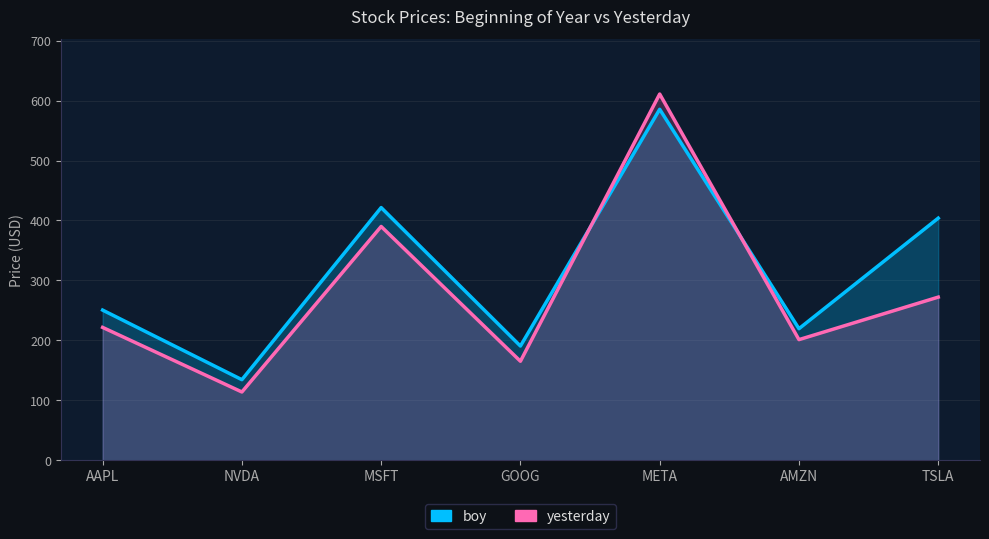

What are all the series names shown in the legend?

boy, yesterday